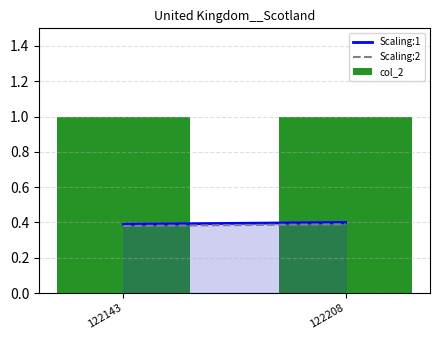

What is the average value of the col_2 series?

1.0